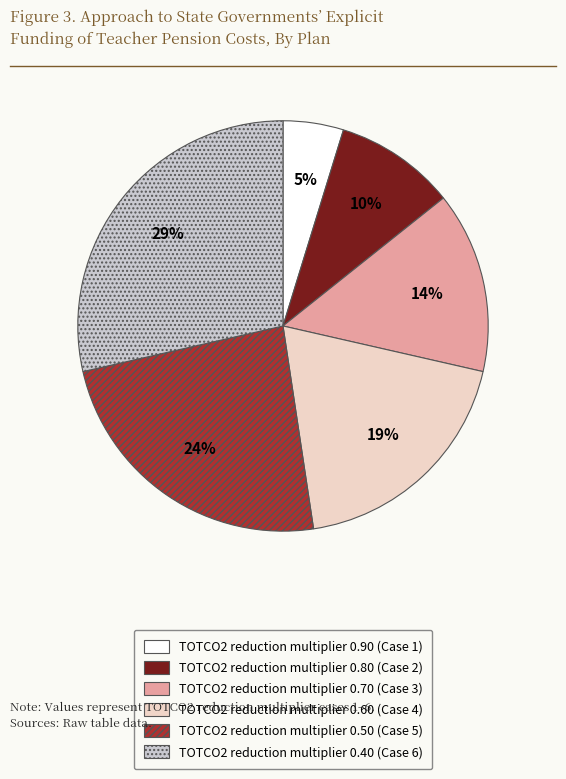

Which slice is the largest?

TOTCO2 reduction multiplier 0.40